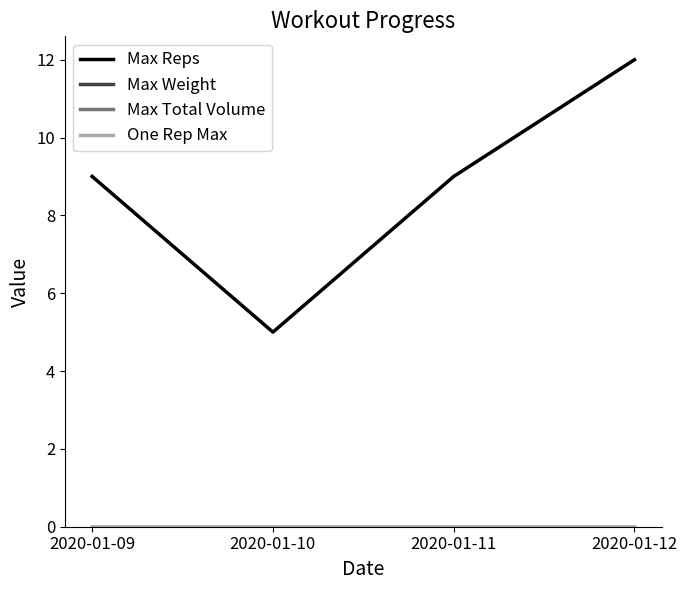

Is this an area chart (filled region under the line)?

No